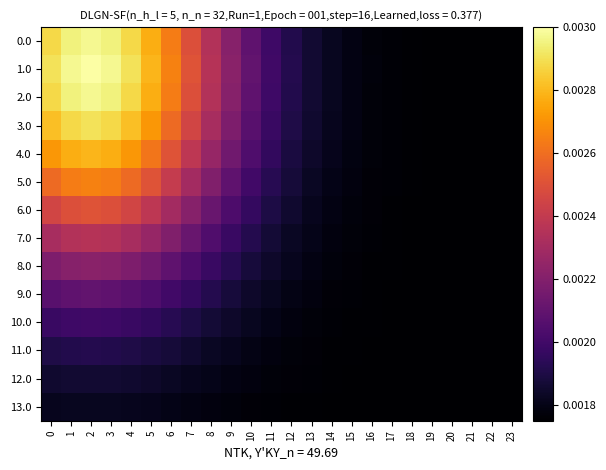

Which series has the largest total across all categories?

1.0